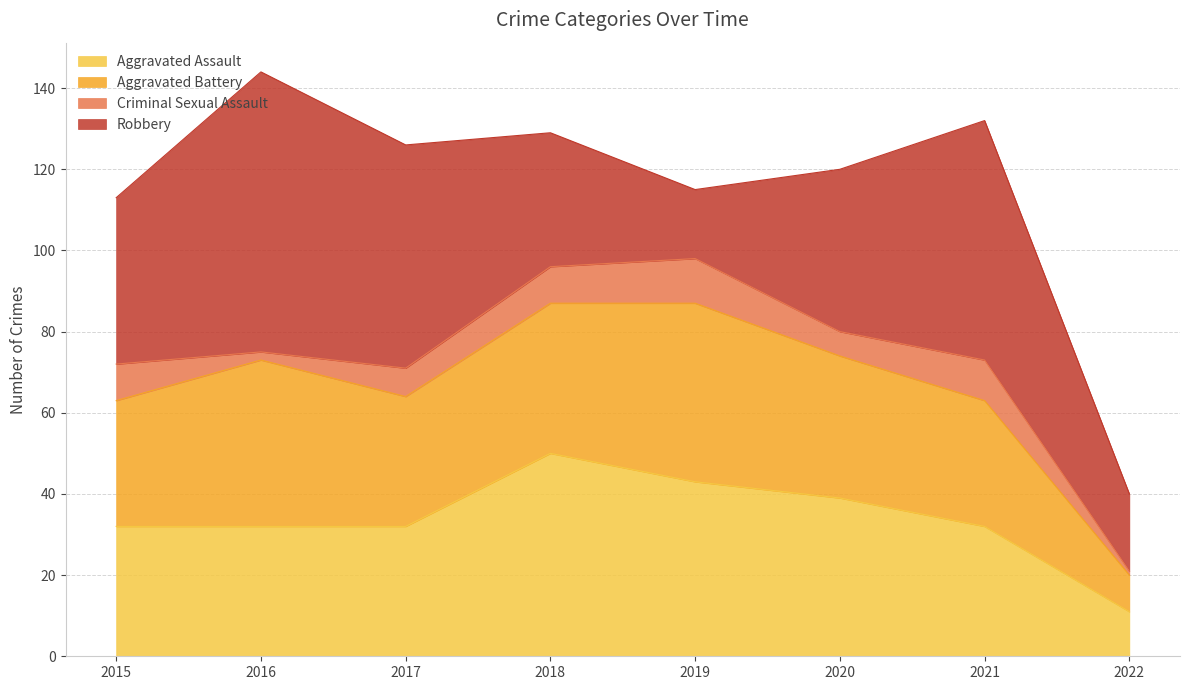

The value of Robbery at 2020 is 21. True or false?

False